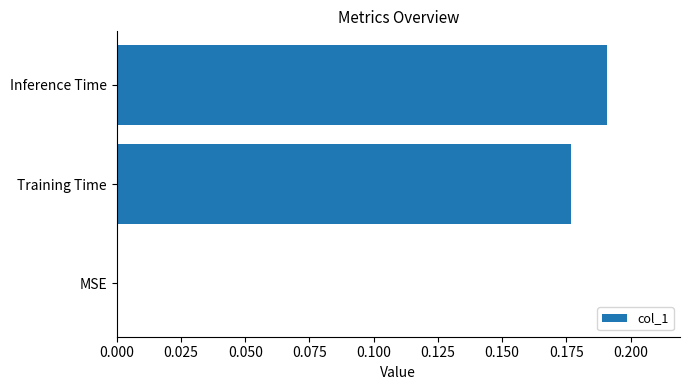

How many data points does each series have?

3